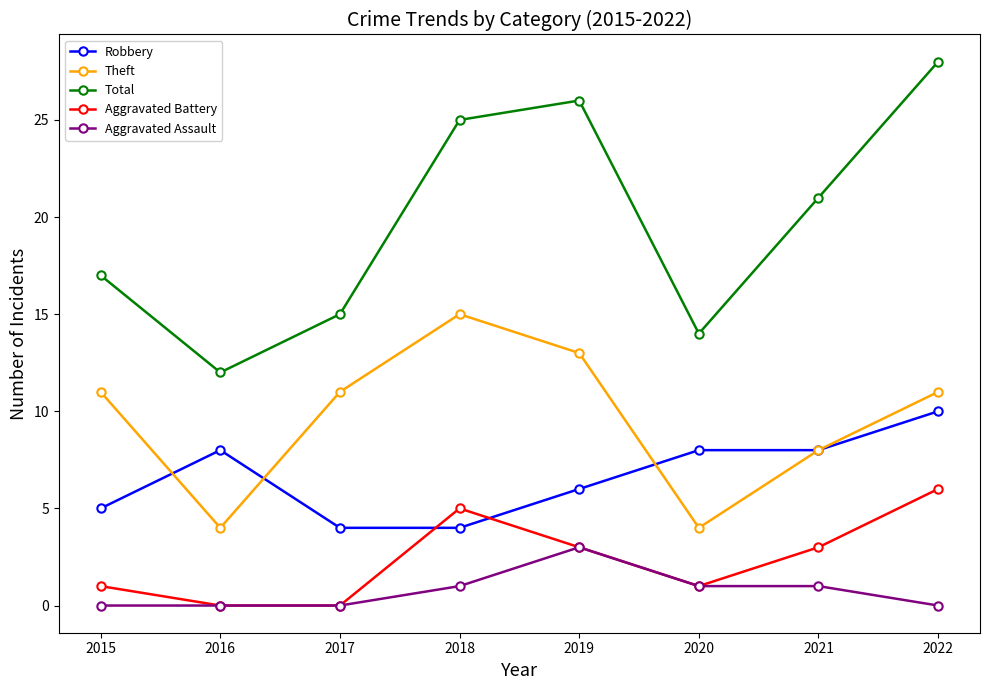

How many distinct data groups are displayed?

5